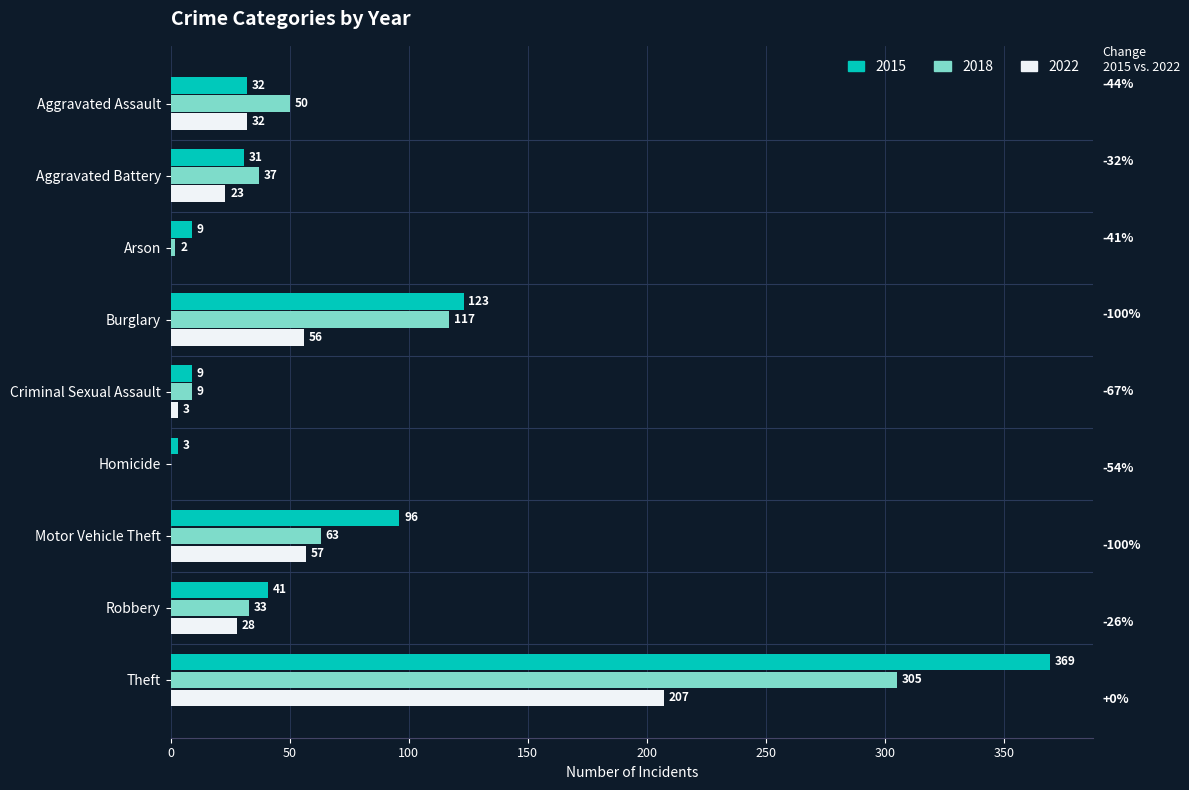

How many values in 2018 are above zero?

8